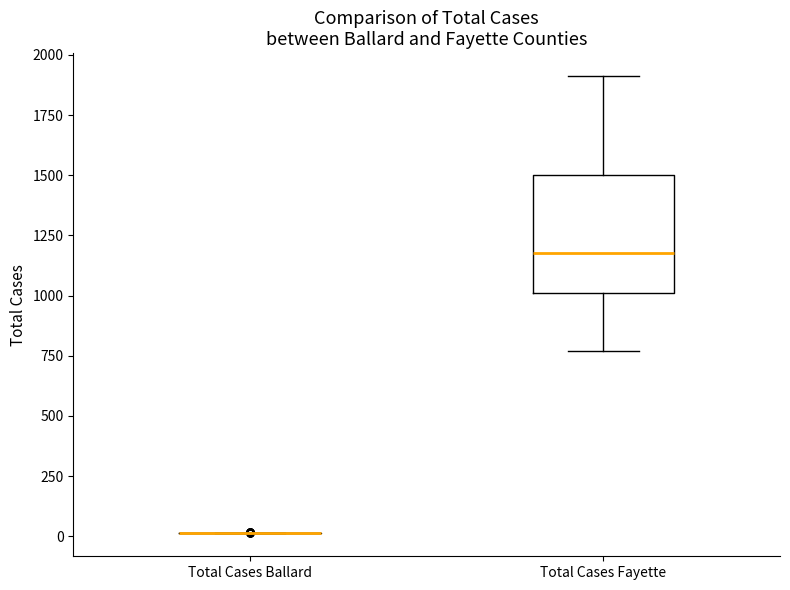

Comparing the boxes themselves (not the whiskers), which one is the tallest?

Total Cases Fayette